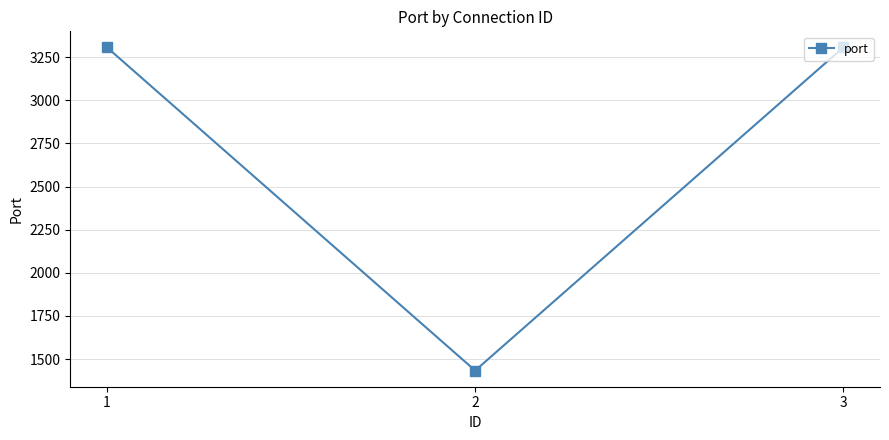

What is the value of the 1st point from the left?

3306